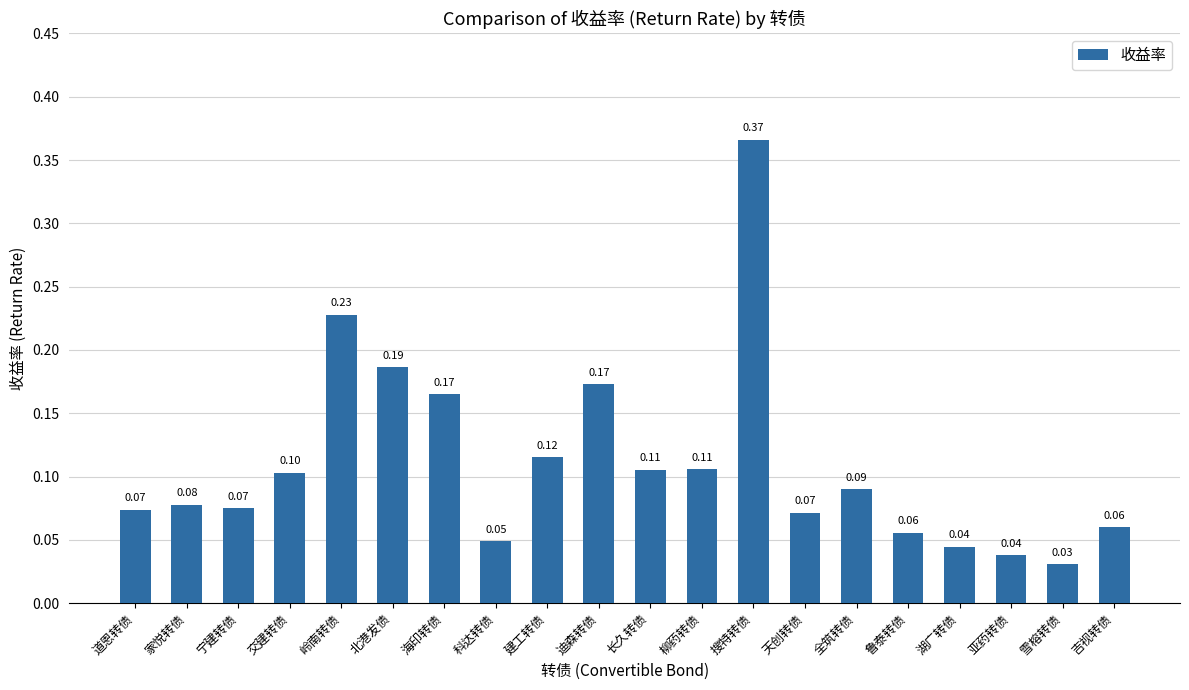

Which has a higher value, 海印转债 or 湖广转债?

海印转债